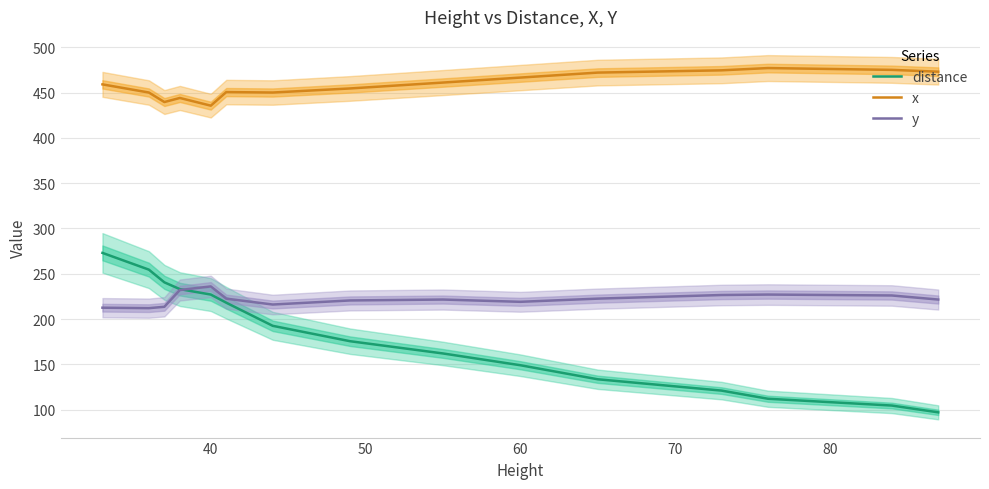

True or false: x and y intersect in this chart.

False